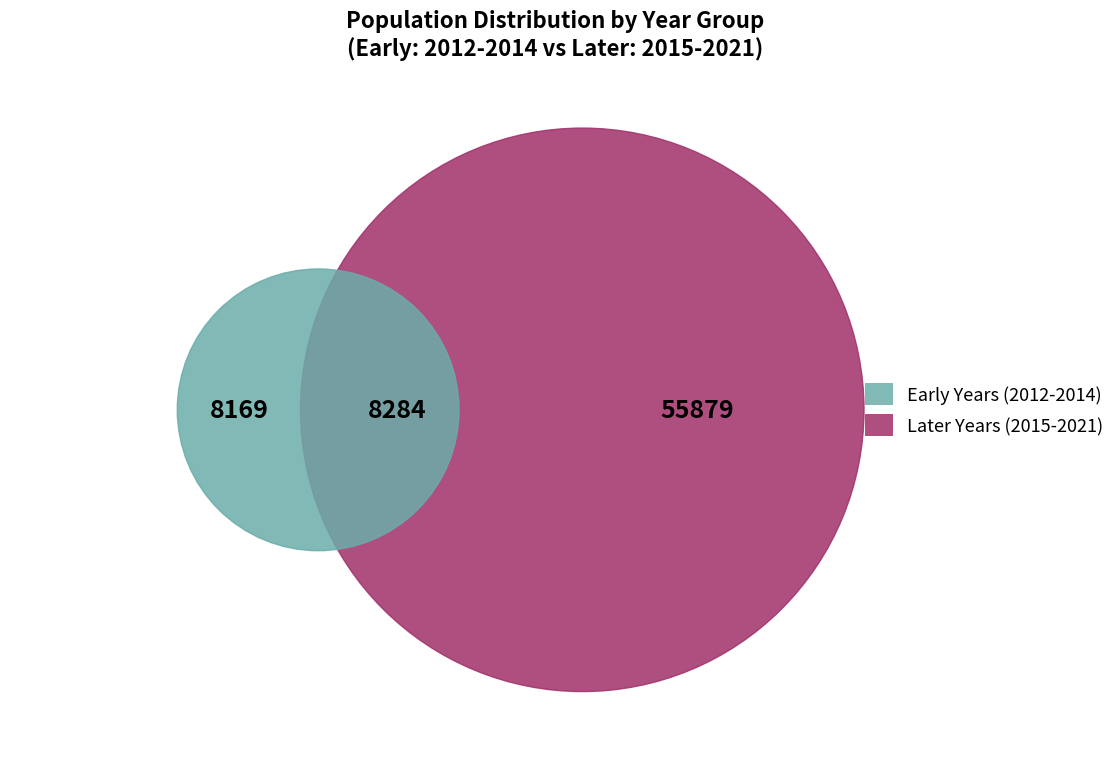

Combined, do 2013 and 2012 account for over 50%?

No